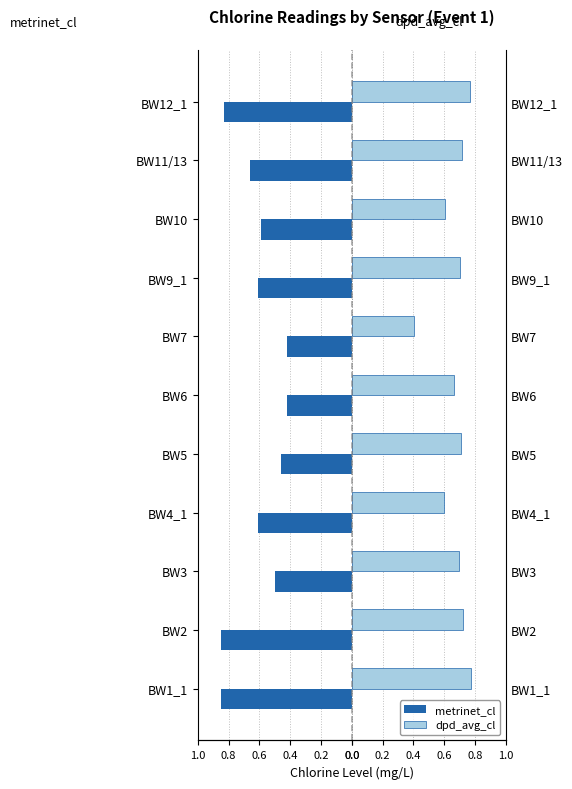

Which series has the largest total across all categories?

dpd_avg_cl